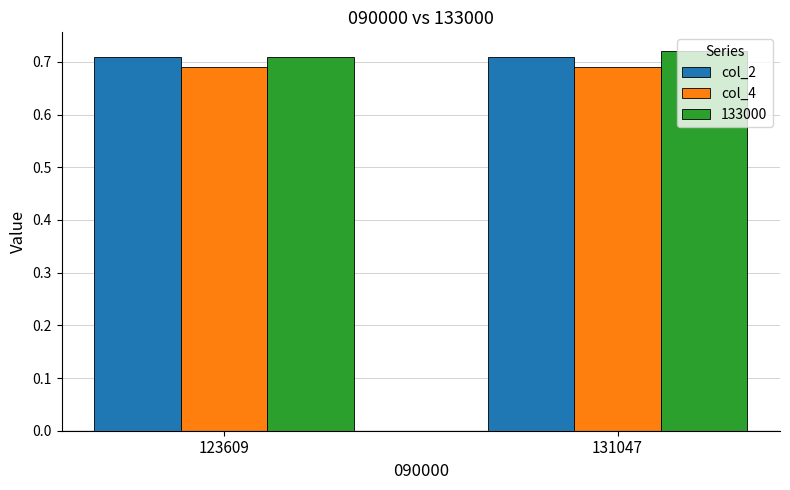

True or false: col_2 has a value of 0.2 at 131047.

False